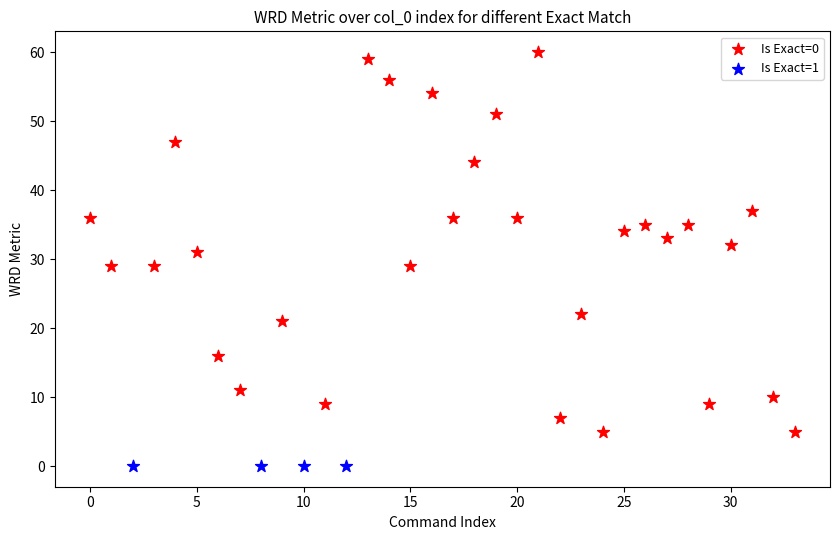

Which series contains the lowest Y value?

Is Exact=1